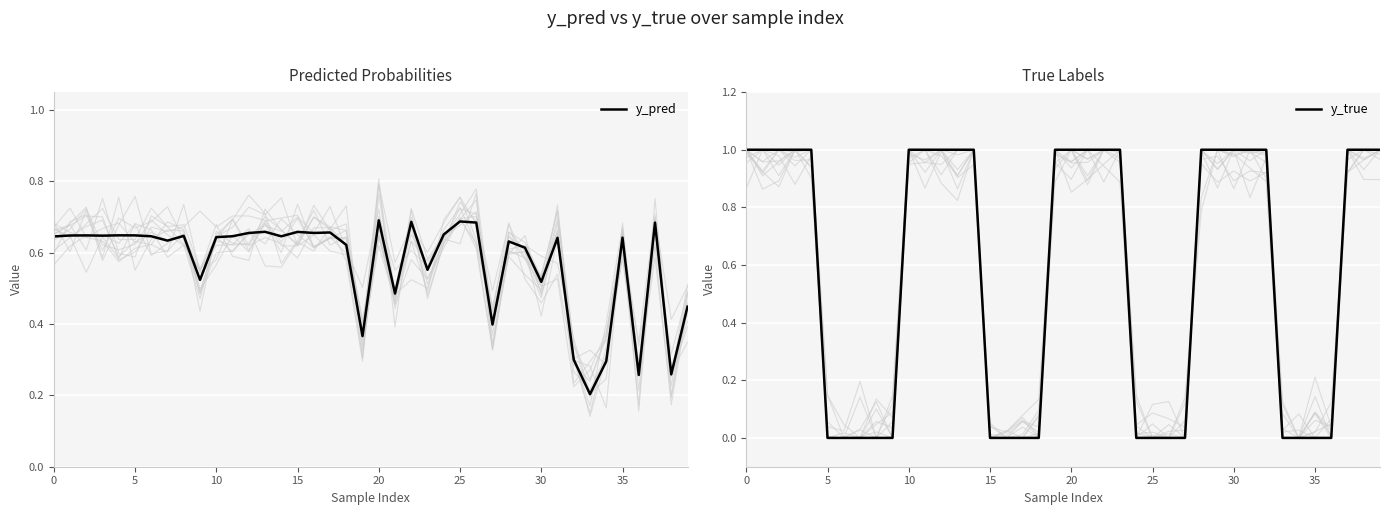

After their last crossing, which series has the higher values: y_true or y_pred?

y_true